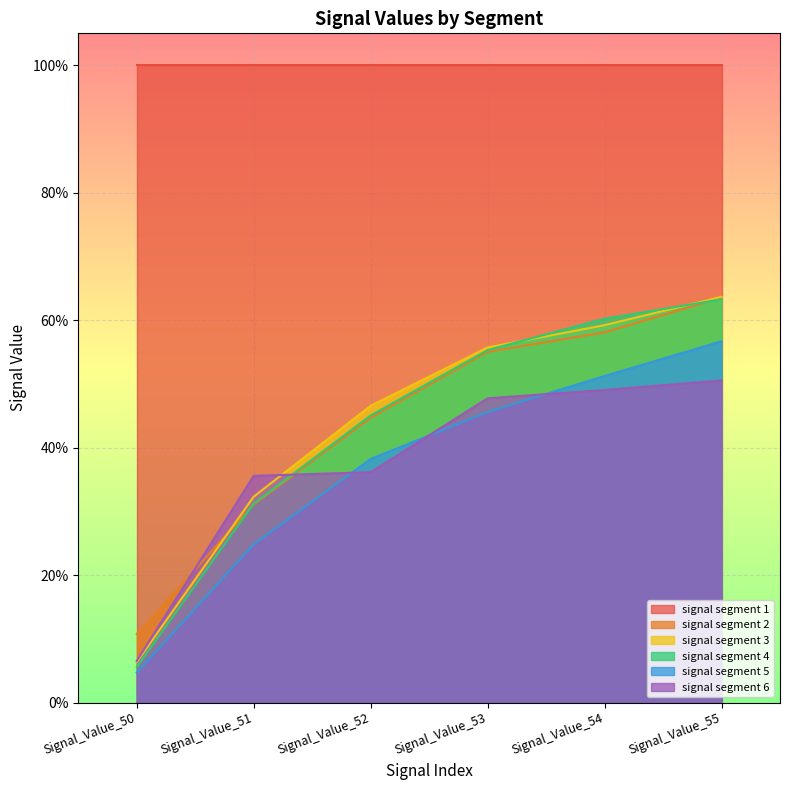

How many data points does each series have?

6